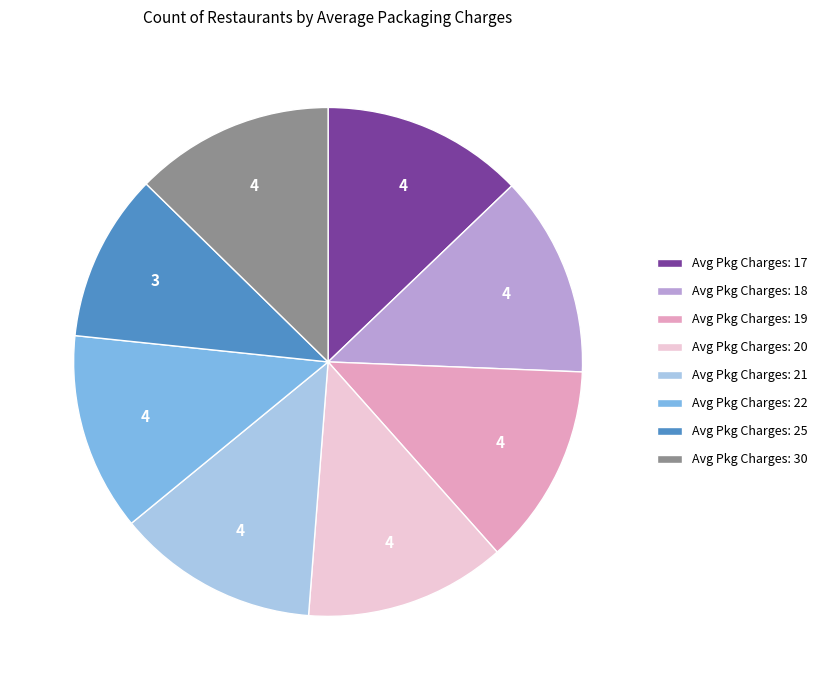

Does Avg Pkg Charges: 17 account for over 50% of the chart?

No